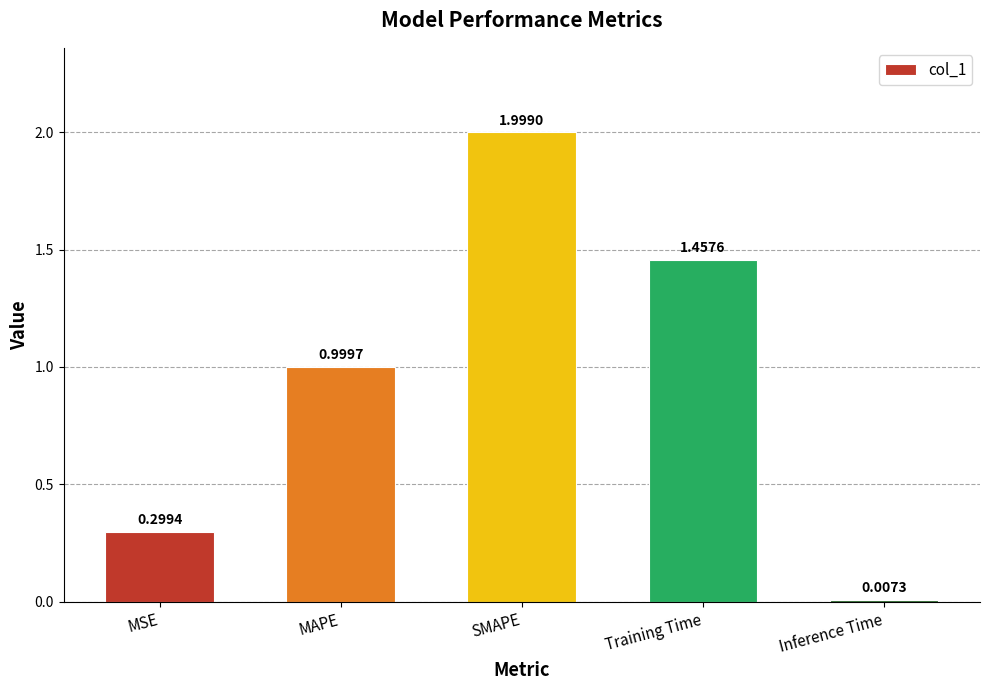

List the labels in order of value, largest first.

SMAPE, Training Time, MAPE, MSE, Inference Time